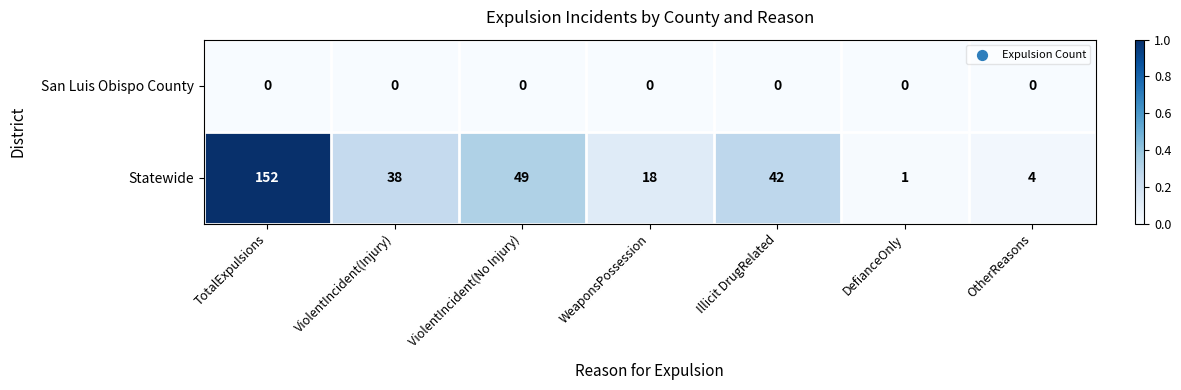

At which category is the sum across all series the highest?

TotalExpulsions